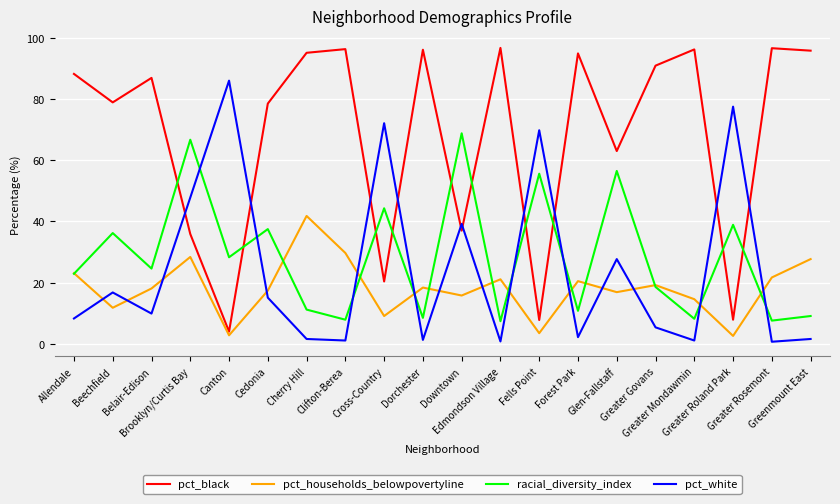

Where does the pct_white series first go above 9?

Beechfield